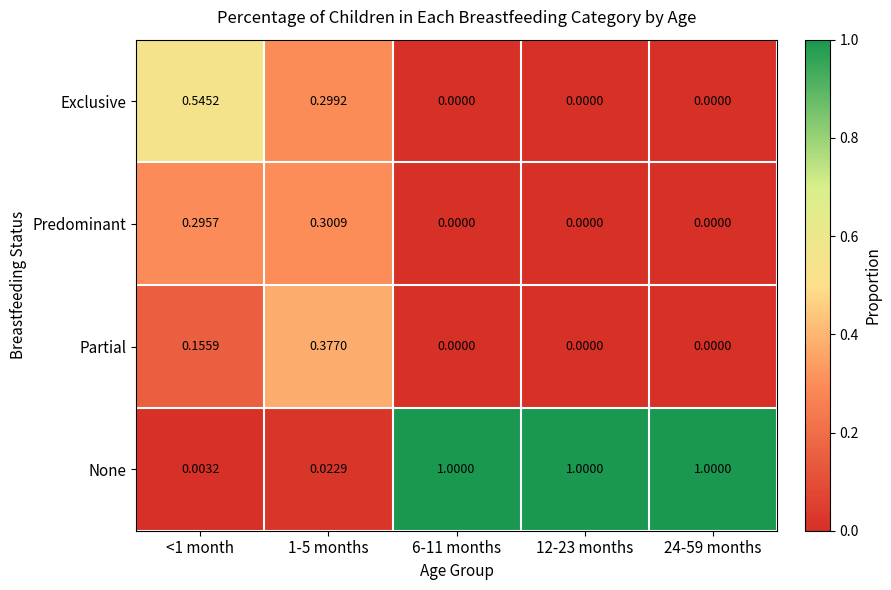

Between <1 month and 12-23 months, which series saw the biggest shift?

None